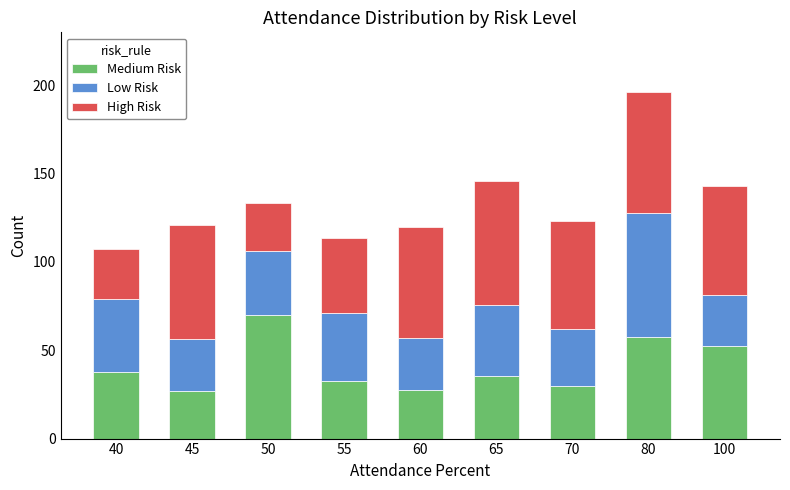

What is the lowest value of the Medium Risk series?

27.0